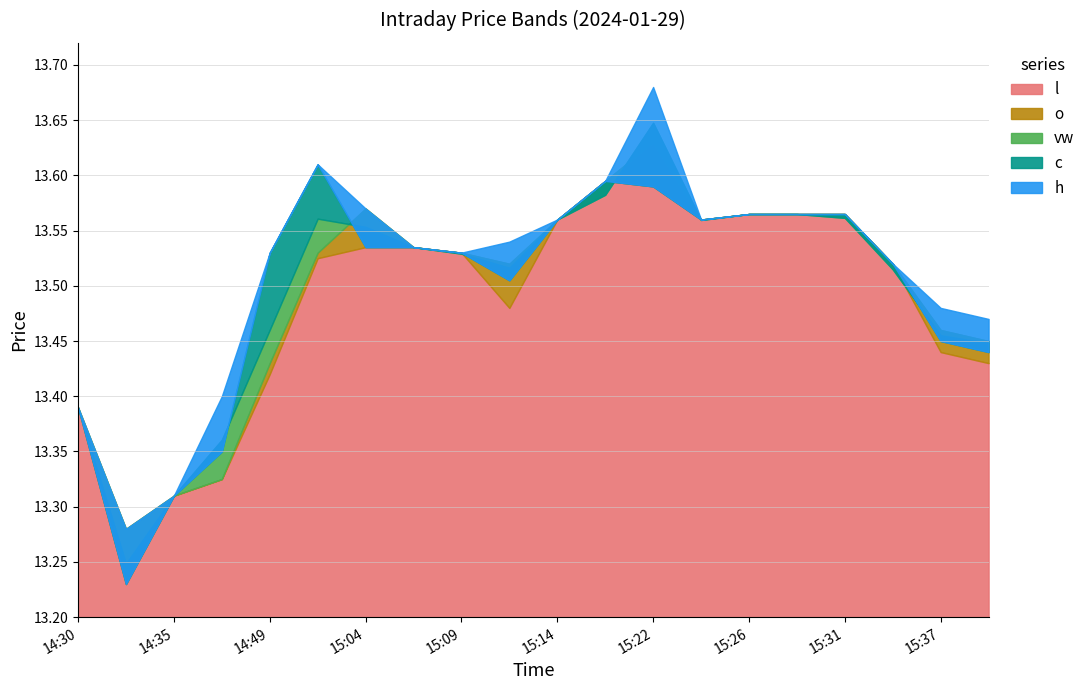

Reading left to right, what are all the values shown in this chart?

vw: 14:30=13.4	14:32=13.2	14:35=13.3	14:46=13.4	14:49=13.5	15:00=13.6	15:04=13.6	15:06=13.5	15:09=13.5	15:13=13.5	15:14=13.6	15:21=13.6	15:22=13.6	15:24=13.6	15:26=13.6	15:28=13.6	15:31=13.6	15:32=13.5	15:37=13.5	15:38=13.4
o: 14:30=13.4	14:32=13.3	14:35=13.3	14:46=13.3	14:49=13.4	15:00=13.5	15:04=13.6	15:06=13.5	15:09=13.5	15:13=13.5	15:14=13.6	15:21=13.6	15:22=13.6	15:24=13.6	15:26=13.6	15:28=13.6	15:31=13.6	15:32=13.5	15:37=13.5	15:38=13.4
c: 14:30=13.4	14:32=13.2	14:35=13.3	14:46=13.3	14:49=13.5	15:00=13.6	15:04=13.5	15:06=13.5	15:09=13.5	15:13=13.5	15:14=13.6	15:21=13.6	15:22=13.6	15:24=13.6	15:26=13.6	15:28=13.6	15:31=13.6	15:32=13.5	15:37=13.4	15:38=13.4
h: 14:30=13.4	14:32=13.3	14:35=13.3	14:46=13.4	14:49=13.5	15:00=13.6	15:04=13.6	15:06=13.5	15:09=13.5	15:13=13.5	15:14=13.6	15:21=13.6	15:22=13.7	15:24=13.6	15:26=13.6	15:28=13.6	15:31=13.6	15:32=13.5	15:37=13.5	15:38=13.5
l: 14:30=13.4	14:32=13.2	14:35=13.3	14:46=13.3	14:49=13.4	15:00=13.5	15:04=13.5	15:06=13.5	15:09=13.5	15:13=13.5	15:14=13.6	15:21=13.6	15:22=13.6	15:24=13.6	15:26=13.6	15:28=13.6	15:31=13.6	15:32=13.5	15:37=13.4	15:38=13.4